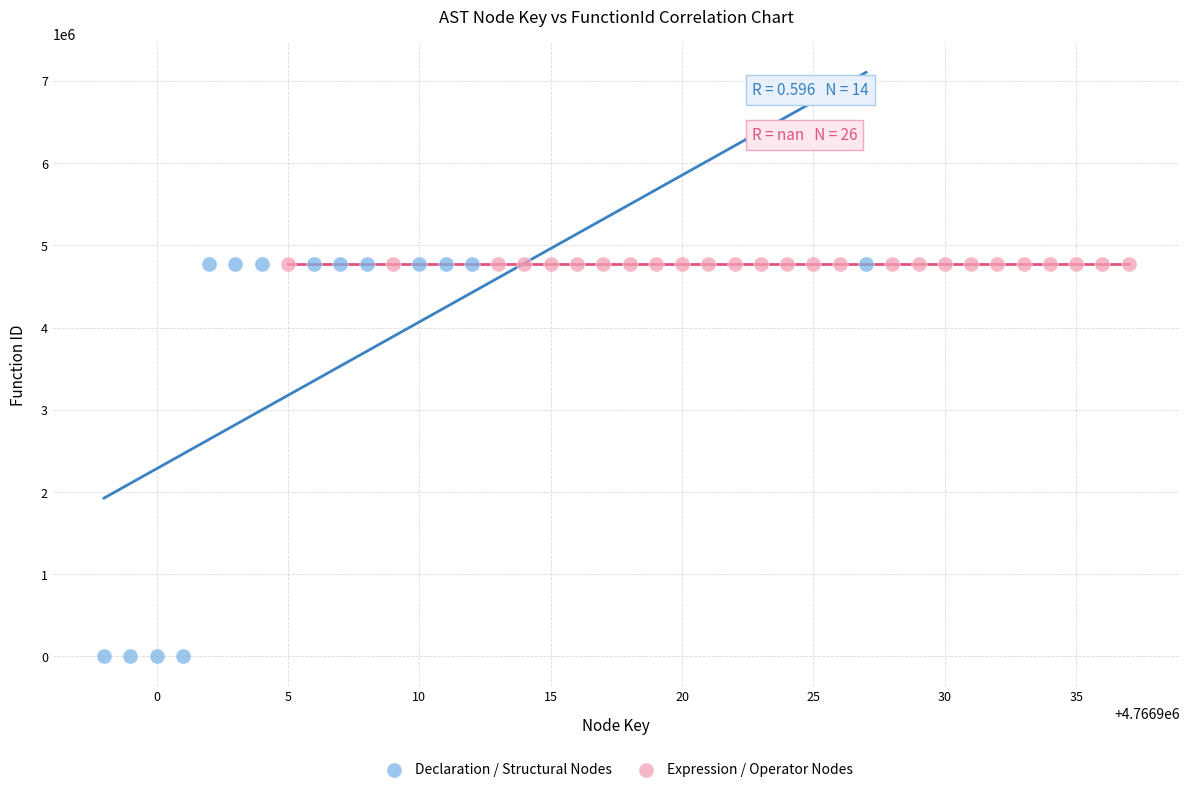

Which series contains the lowest Y value?

Declaration / Structural Nodes